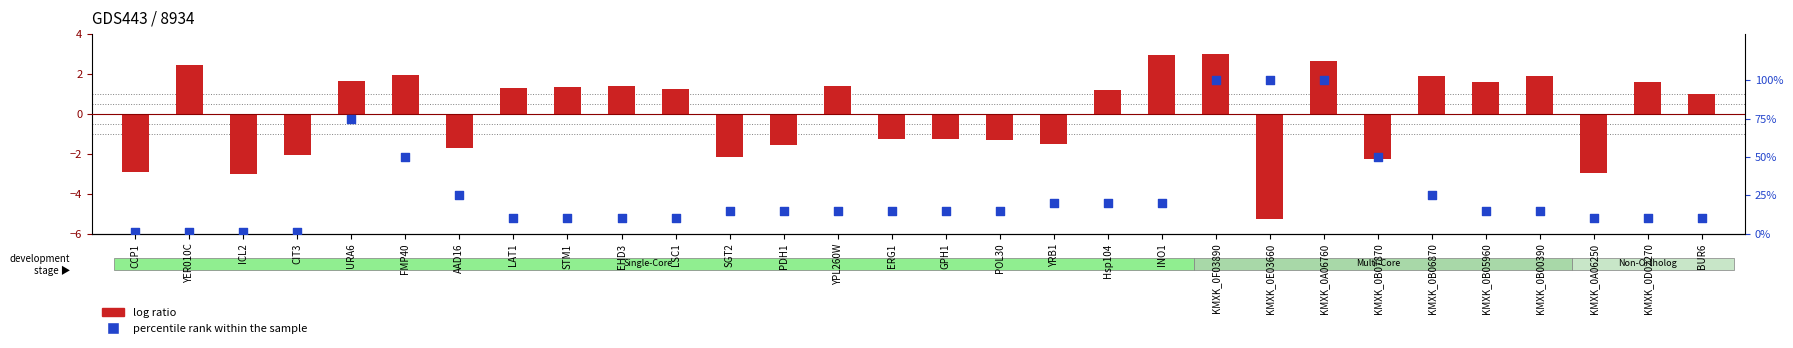

Which series reaches the minimum Y coordinate?

log ratio